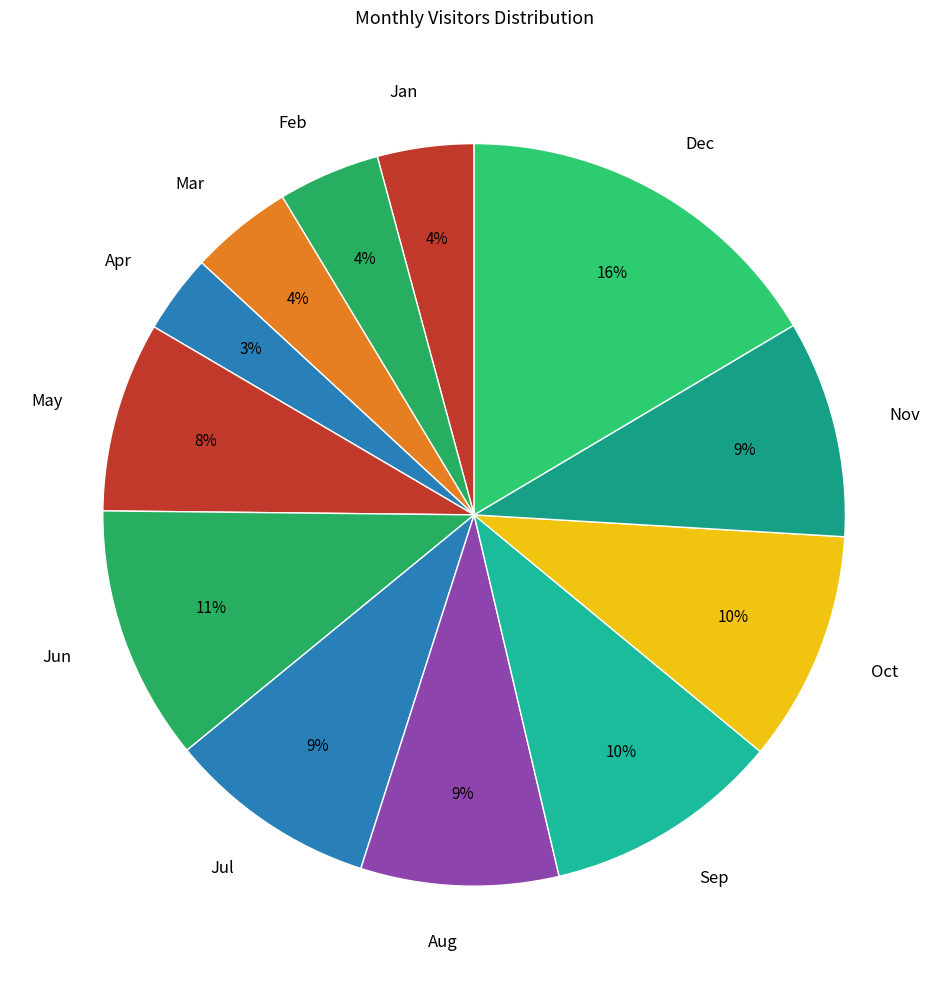

Do Jan and Feb together represent more than half of the pie?

No